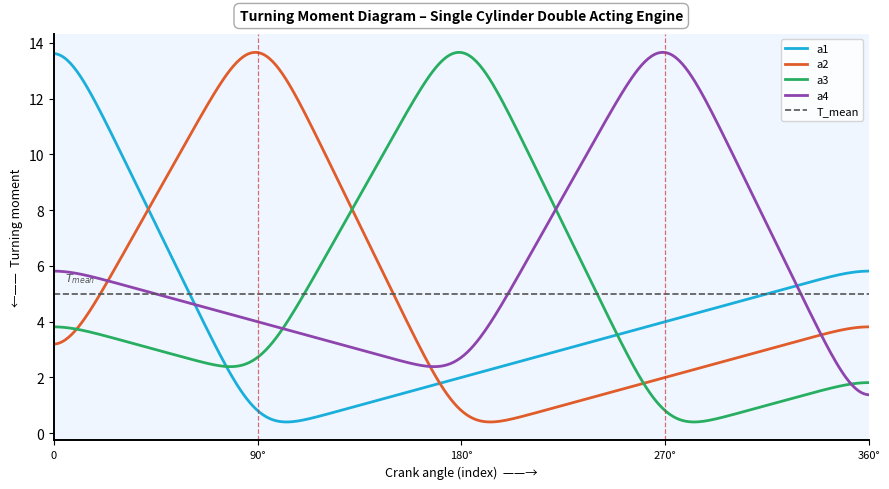

What is the lowest value of the a2 series?

0.4